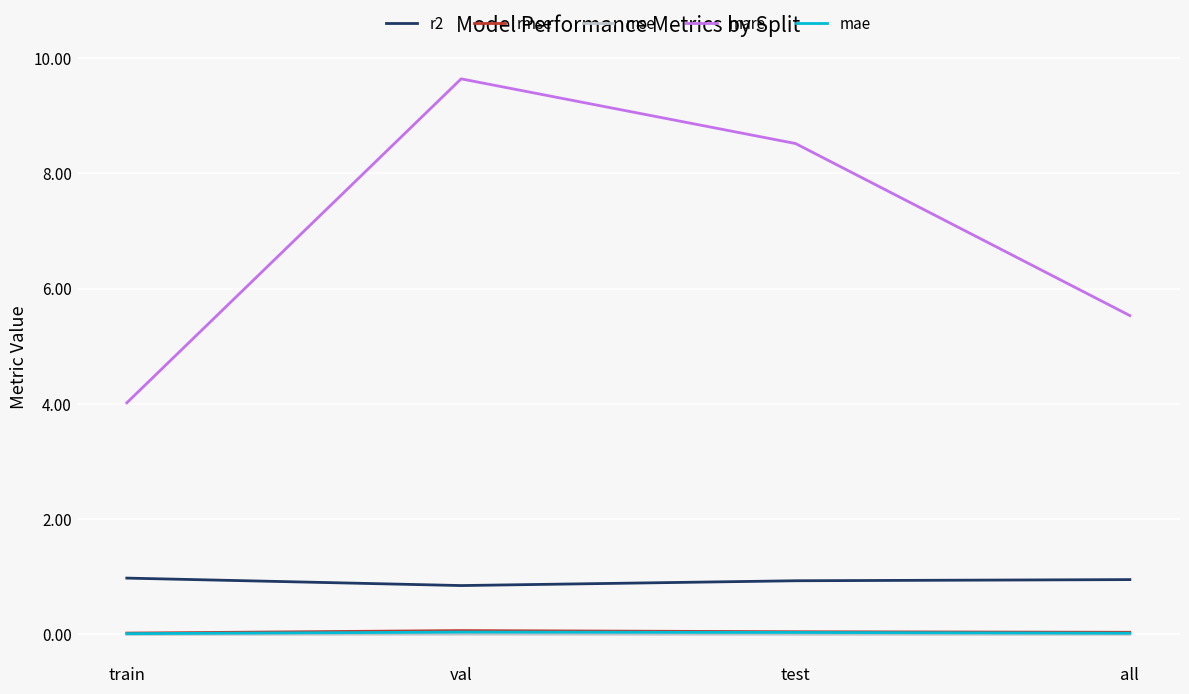

How many mae values are between 0 and 1?

4